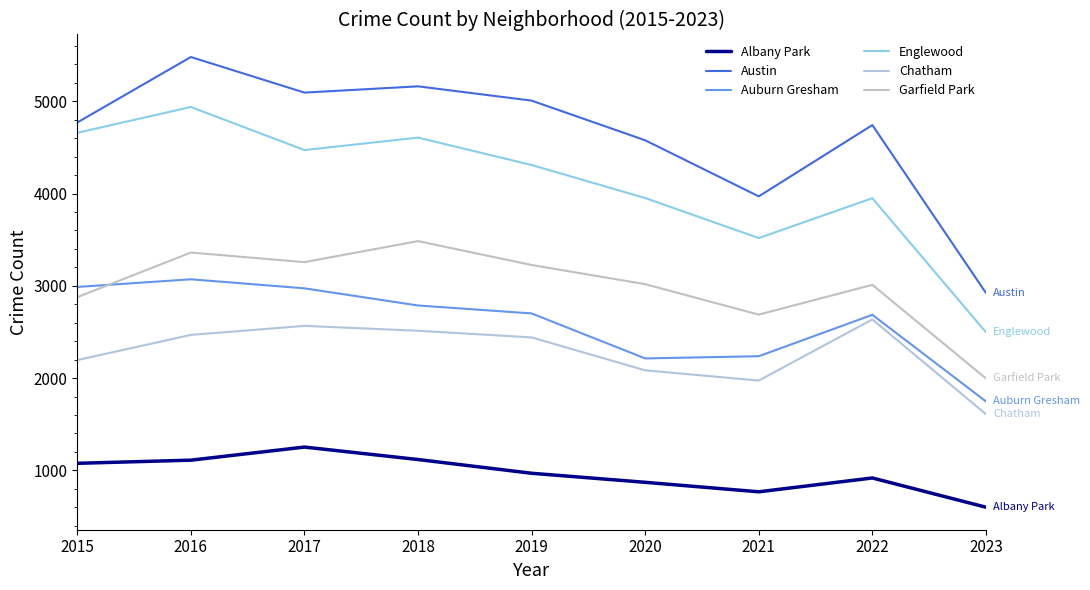

Rank the series by their maximum value, from highest to lowest.

Austin, Englewood, Garfield Park, Auburn Gresham, Chatham, Albany Park